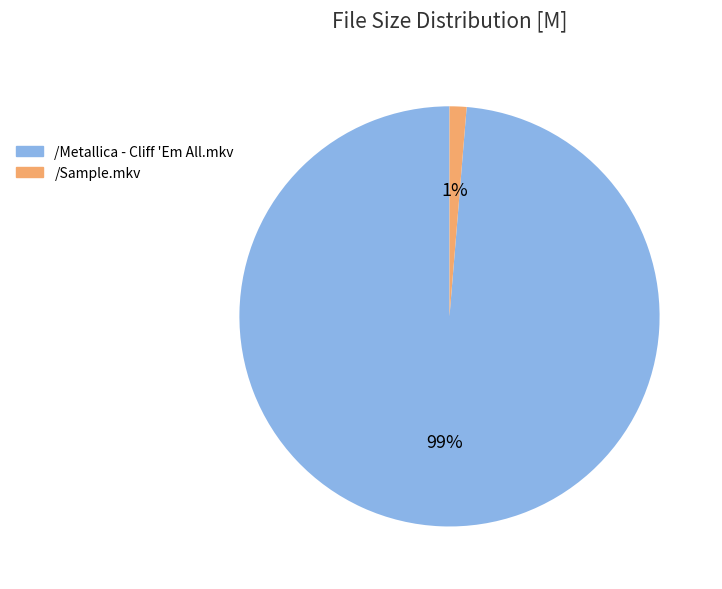

How many slices are in this pie chart?

2